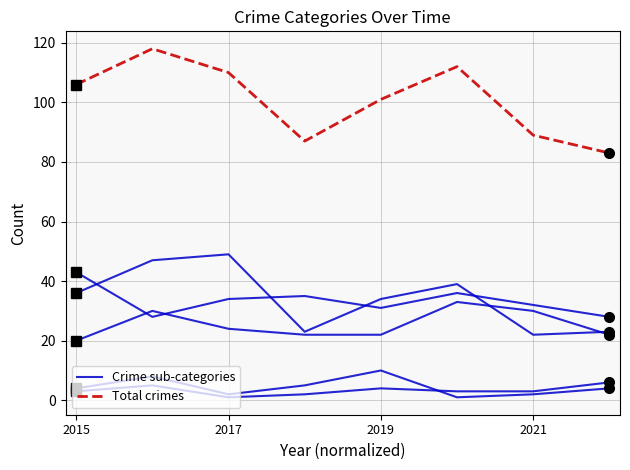

Which series has the largest range (max minus min)?

Total crimes